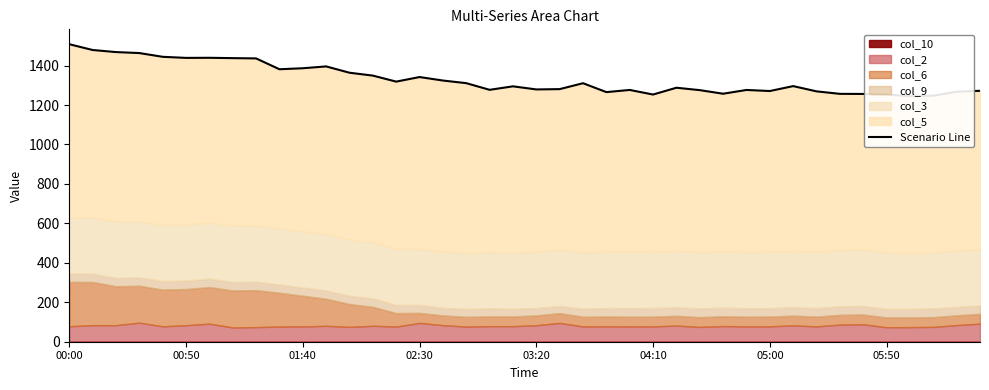

Does the chart display data point markers on the line(s)?

No